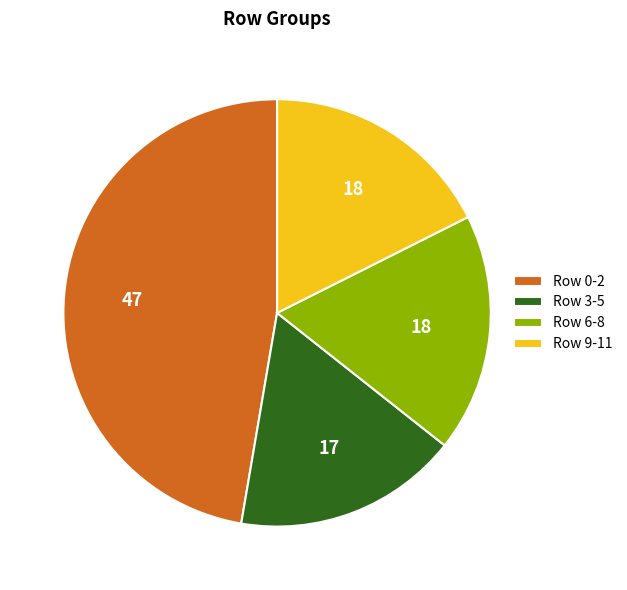

Is there any slice that represents more than half of the pie?

No